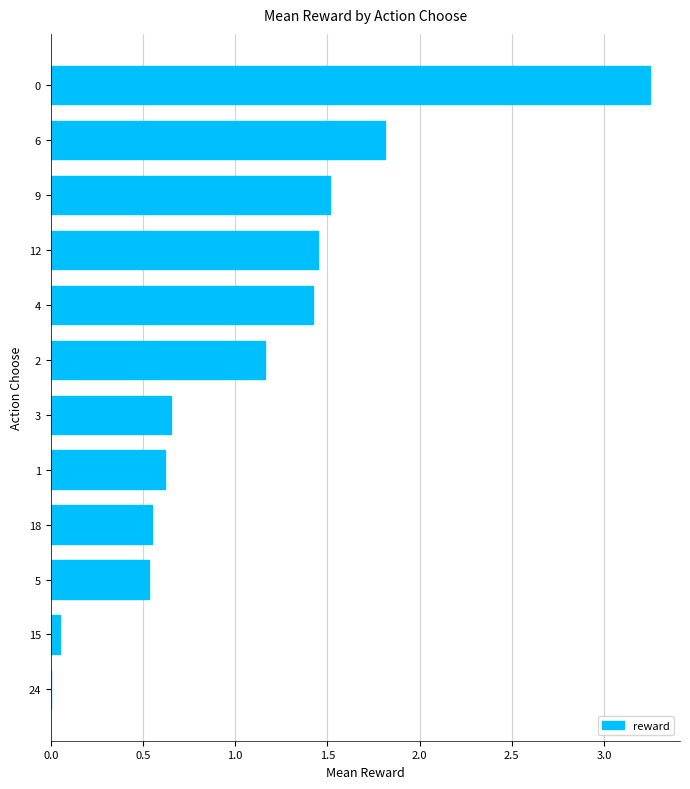

What is the sum of all values?

13.0